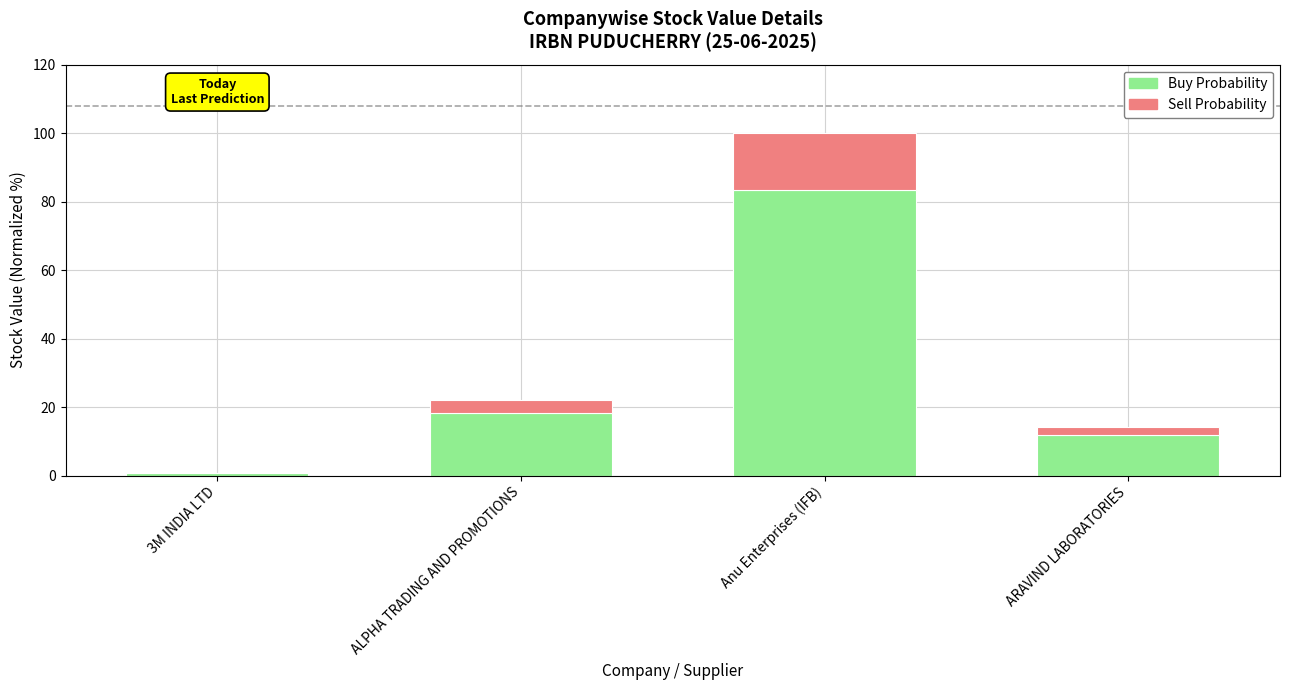

At which category is the sum across all series the highest?

Anu Enterprises (IFB)